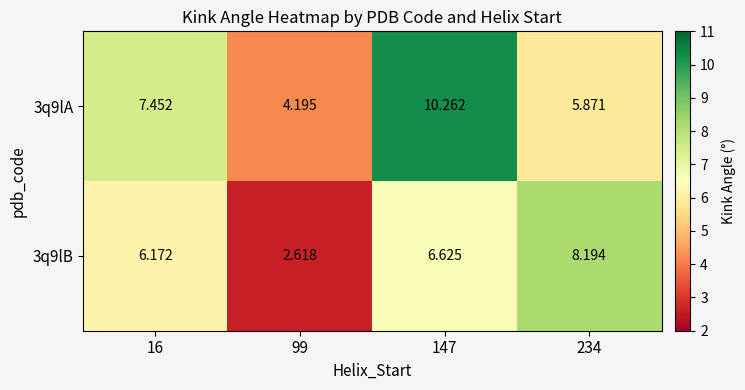

Is the value of 3q9lA at 16 greater than the value of 3q9lB at 99?

Yes